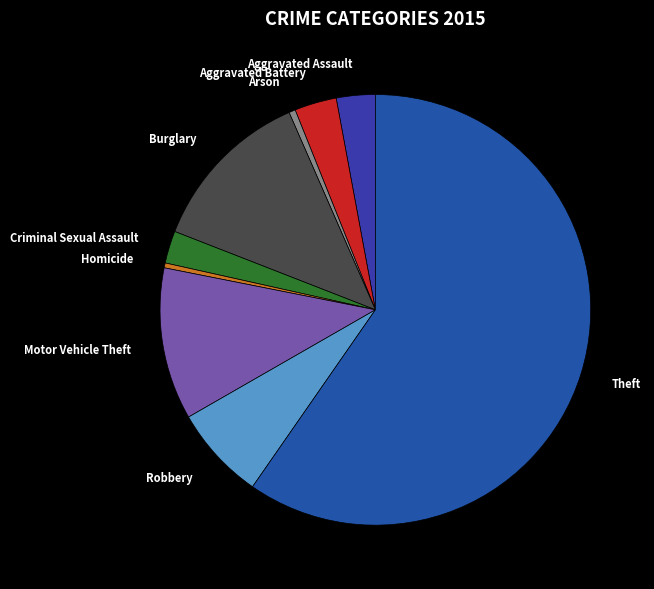

Combined, do Motor Vehicle Theft and Arson account for over 50%?

No